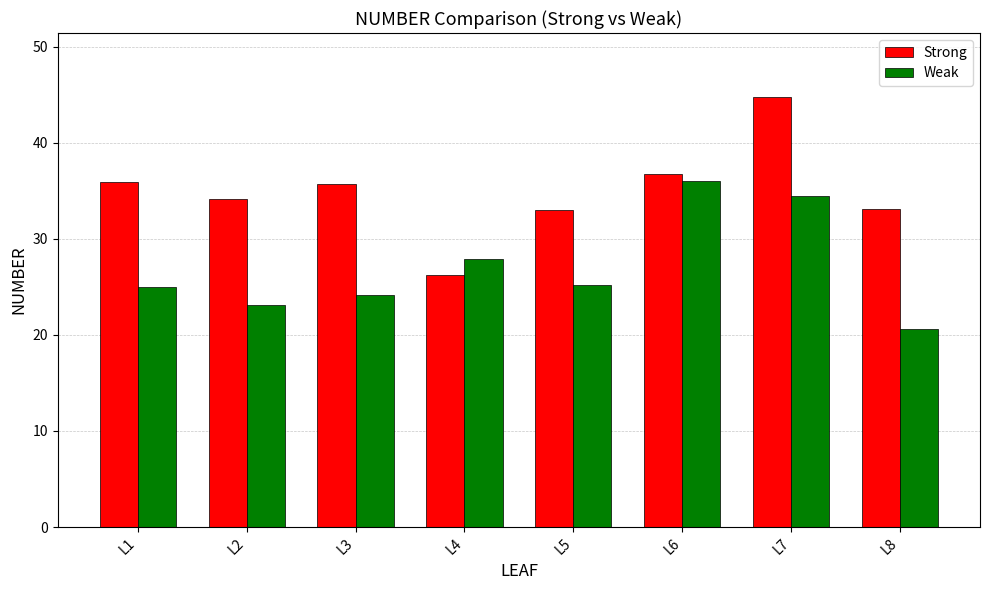

Which series has the largest range (max minus min)?

Strong